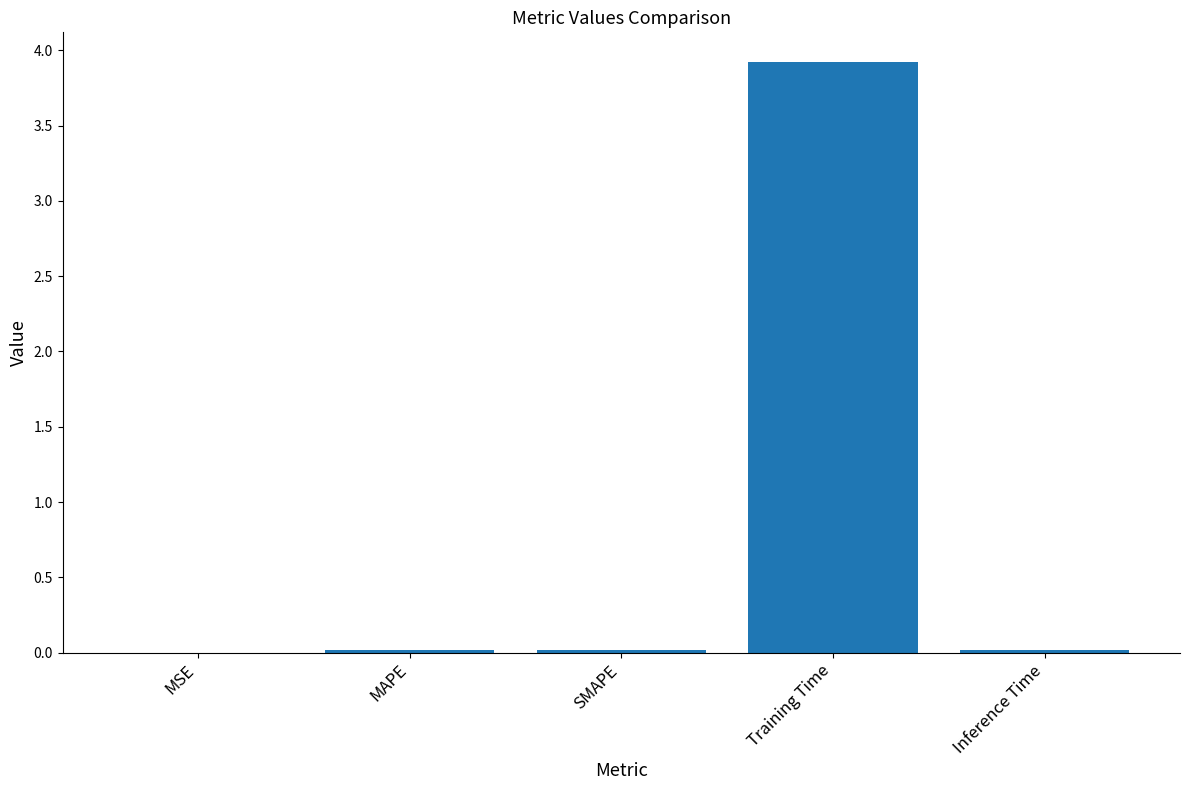

What is the greatest value displayed?

3.9